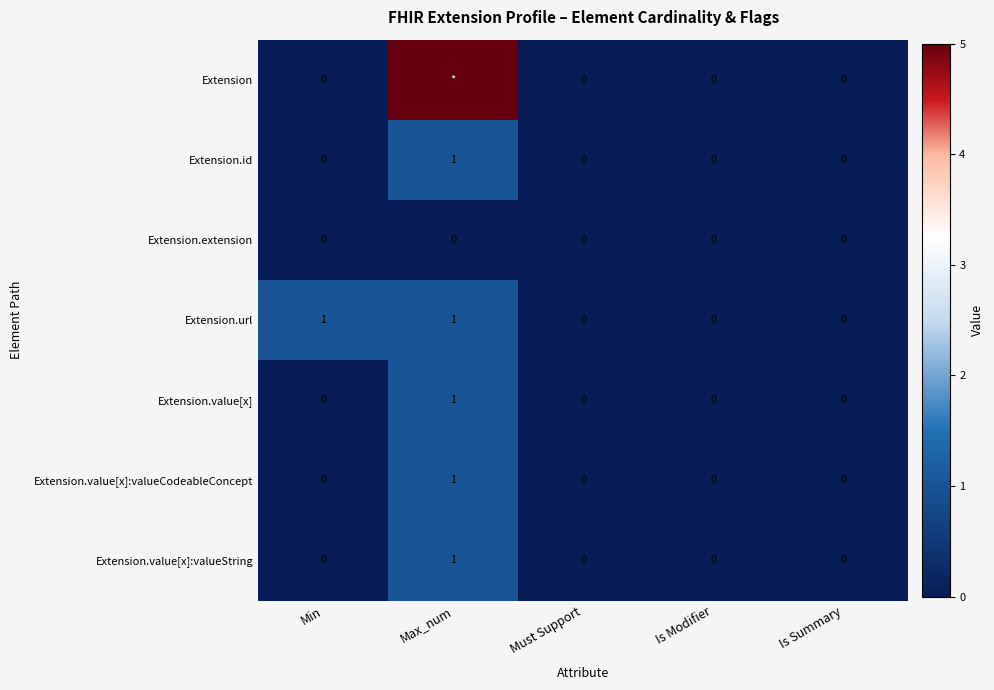

Count the Extension.value[x] values in the range 0 to 1.

5